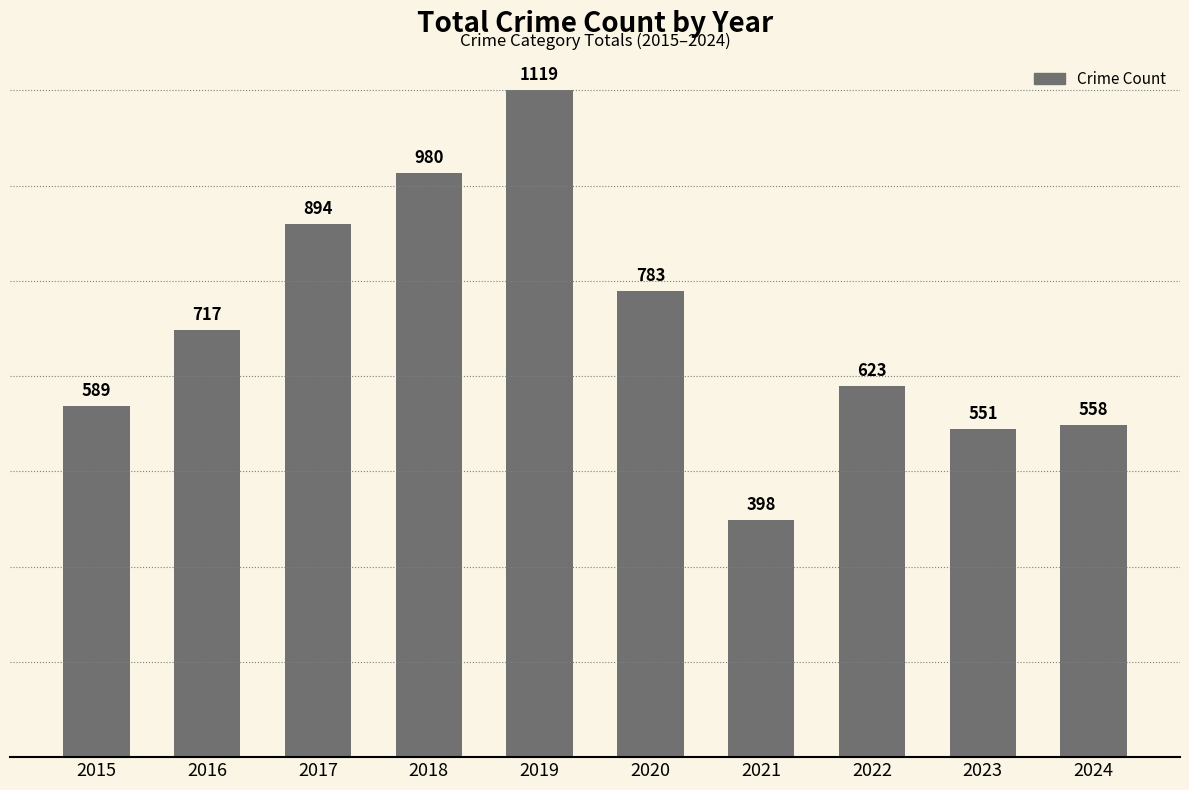

Is it true that the value at 2020 is 783?

True